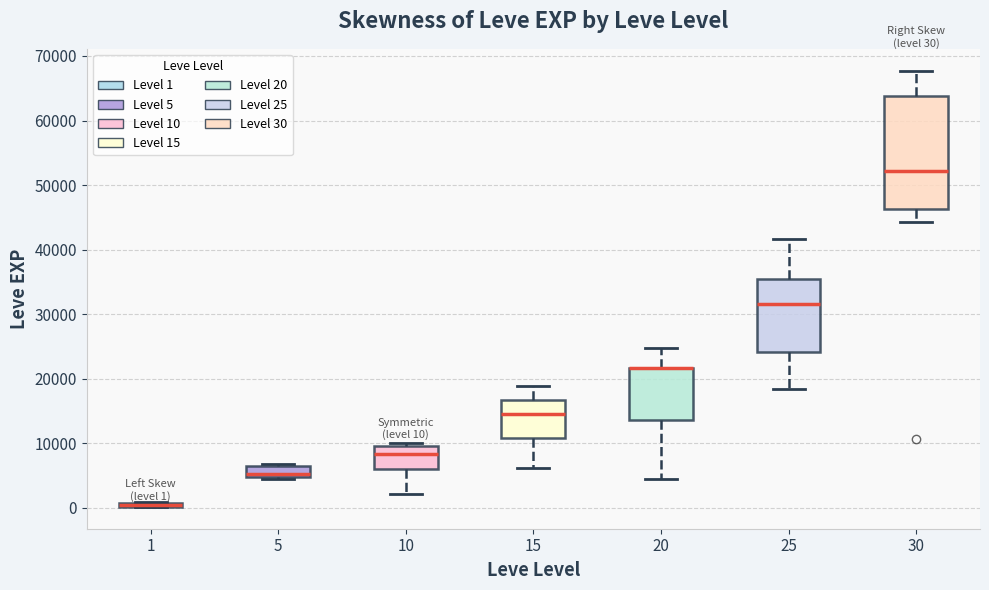

Which box is the tallest, from its lower edge to its upper edge?

30